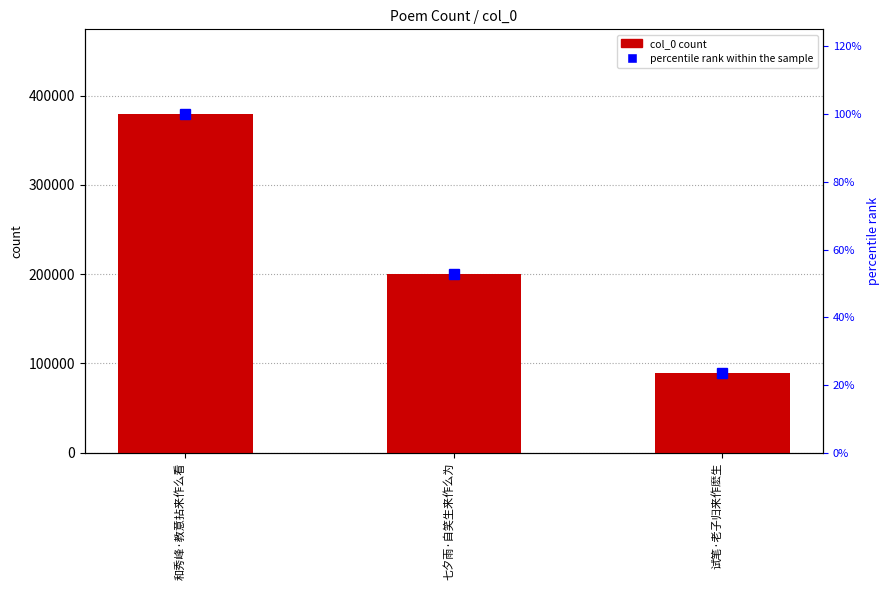

Which series has the largest total across all categories?

col_0